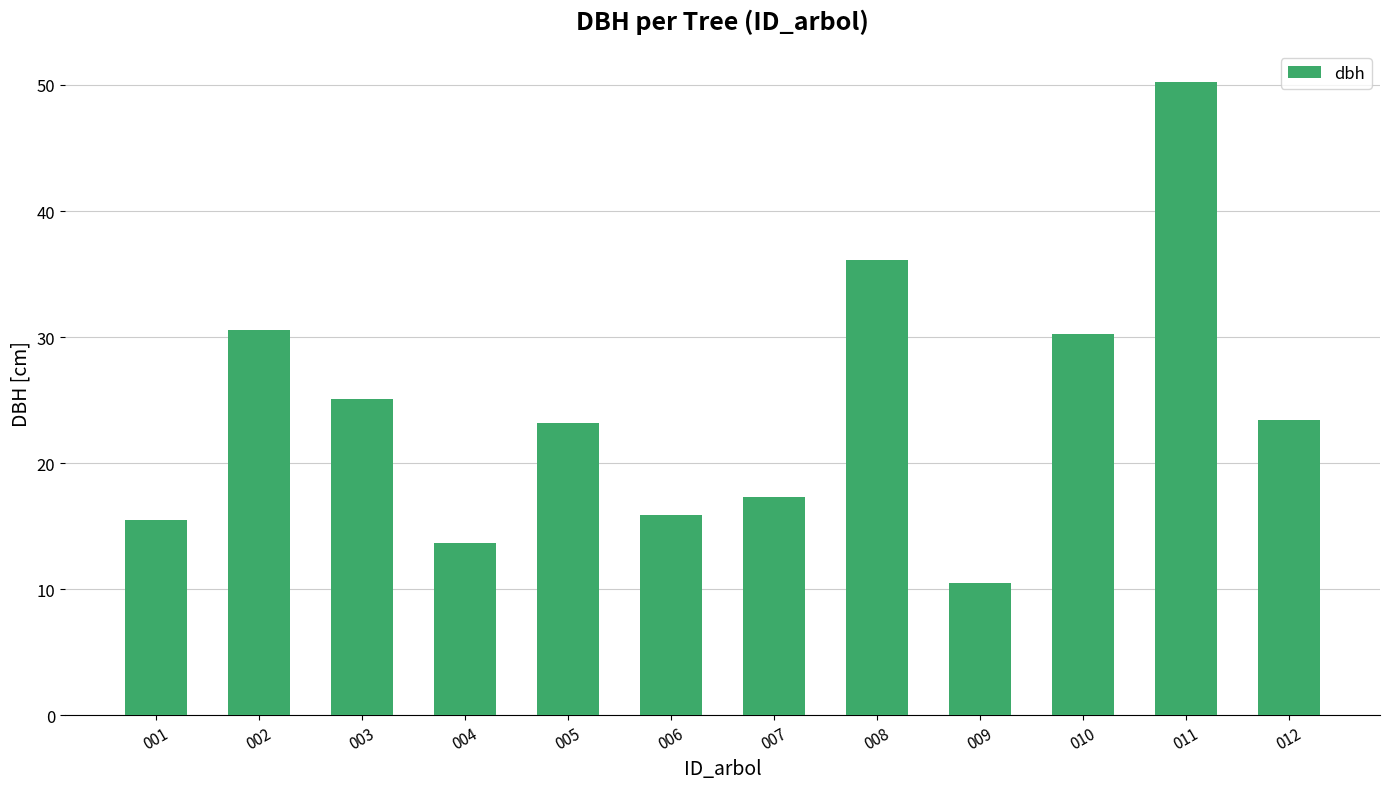

What is the sum of the values at 010 and 003?

55.4